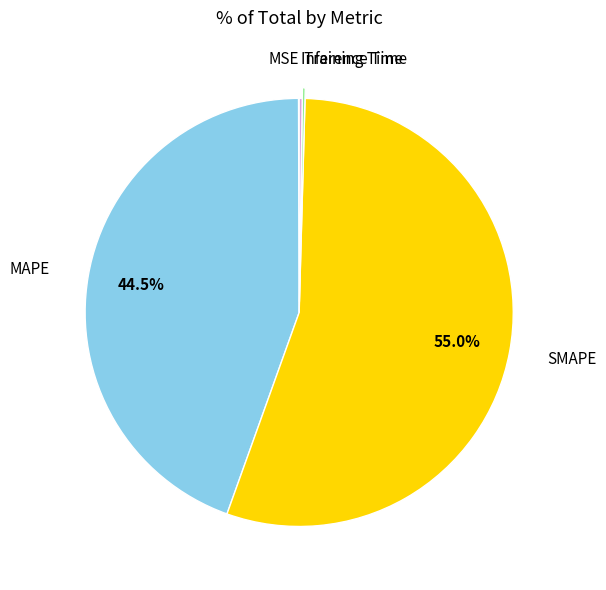

Is there a majority slice in this chart?

Yes